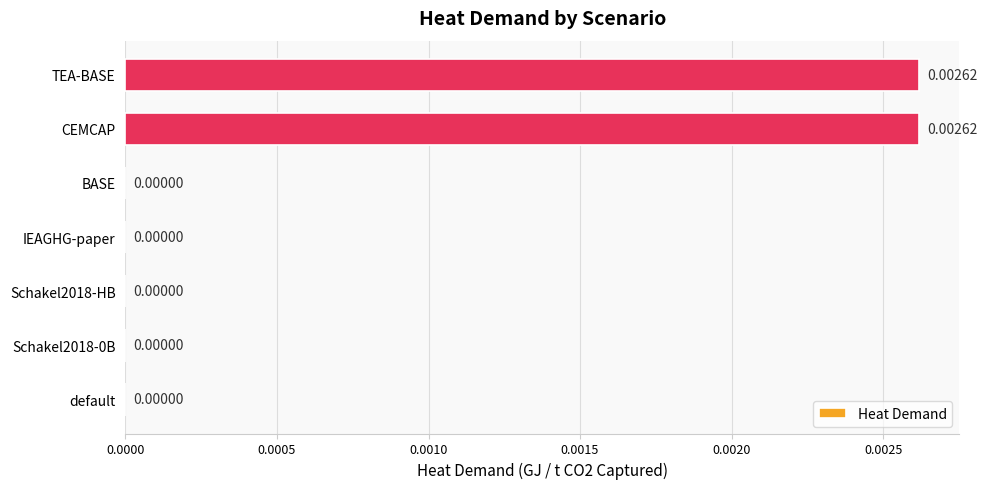

How many positive values are there?

2